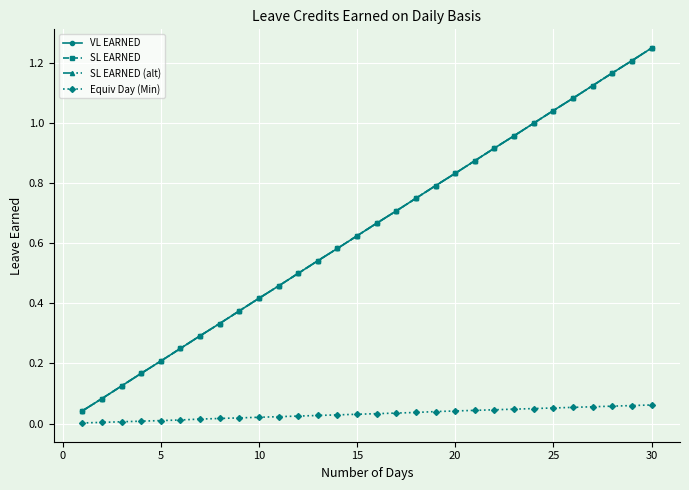

What is the value of the SL EARNED point at the 23rd from the left?

1.0